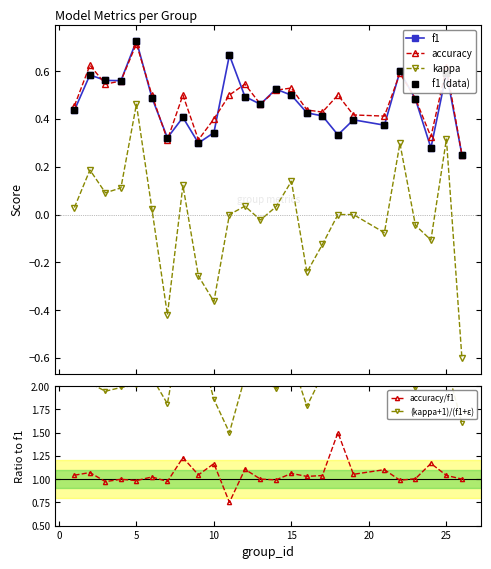

True or false: f1 and kappa cross at least once.

False